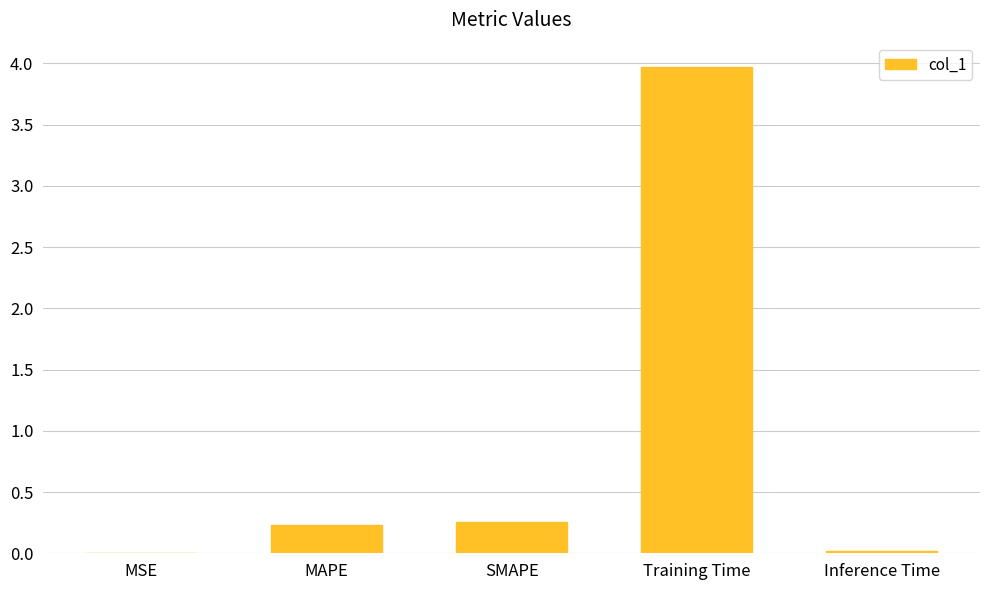

Between Inference Time and MAPE, which is larger?

MAPE